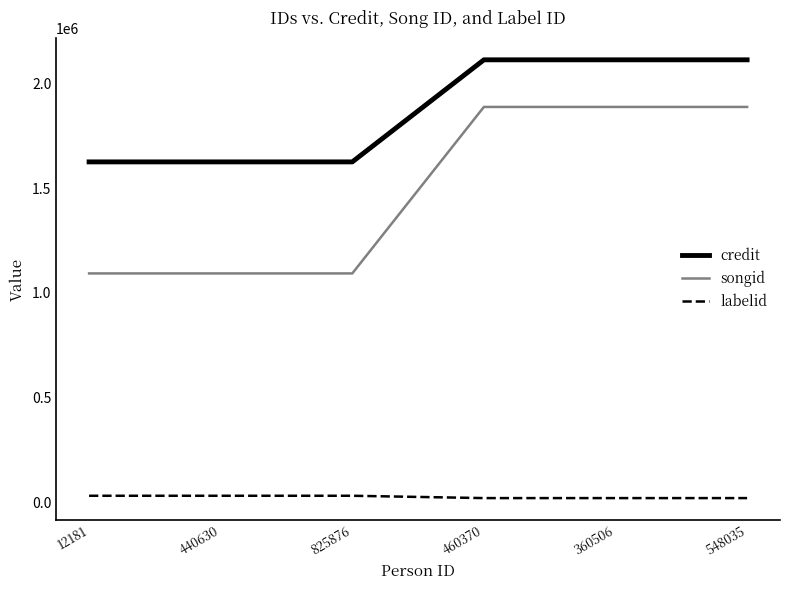

Reading left to right, transcribe all the data shown in this chart.

credit: 1627064	1627064	1627064	2115330	2115330	2115330
songid: 1093585	1093585	1093585	1889933	1889933	1889933
labelid: 30018	30018	30018	18866	18866	18866